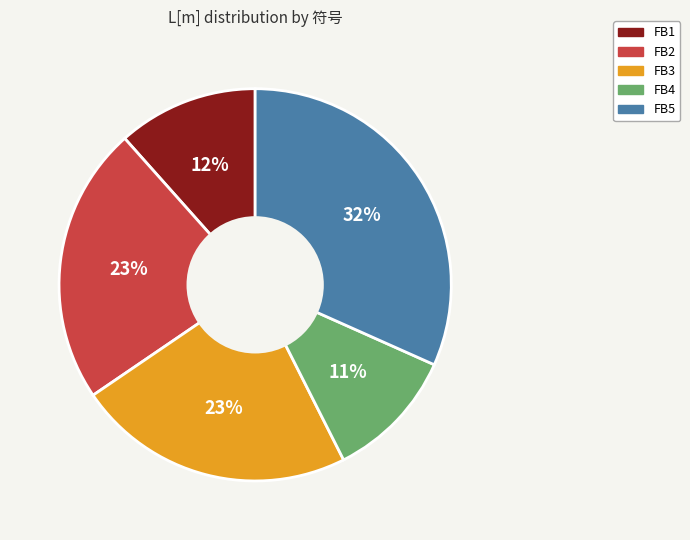

How many slices are in this pie chart?

5